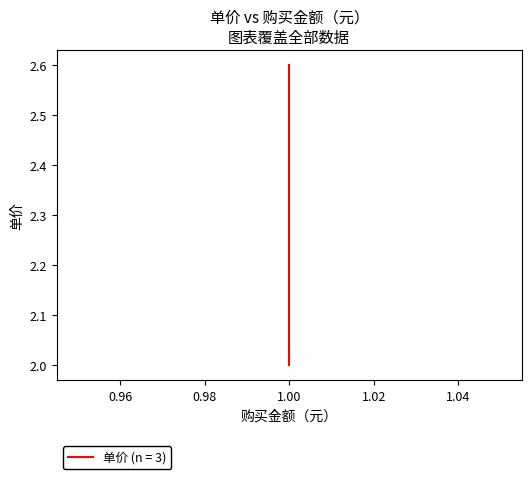

How many values exceed 2?

2